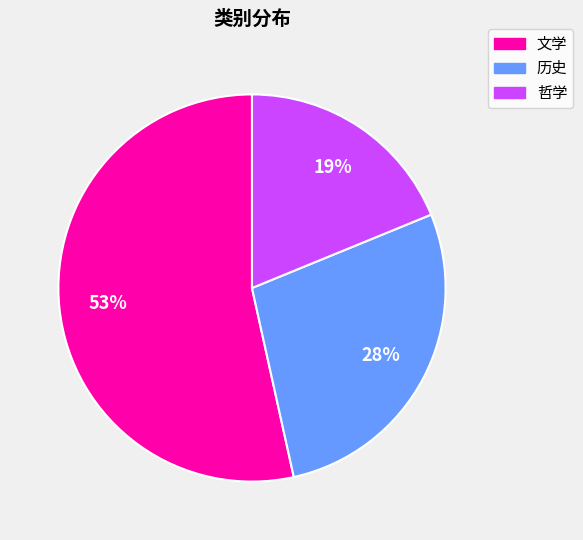

Is 历史 the majority of the pie?

No